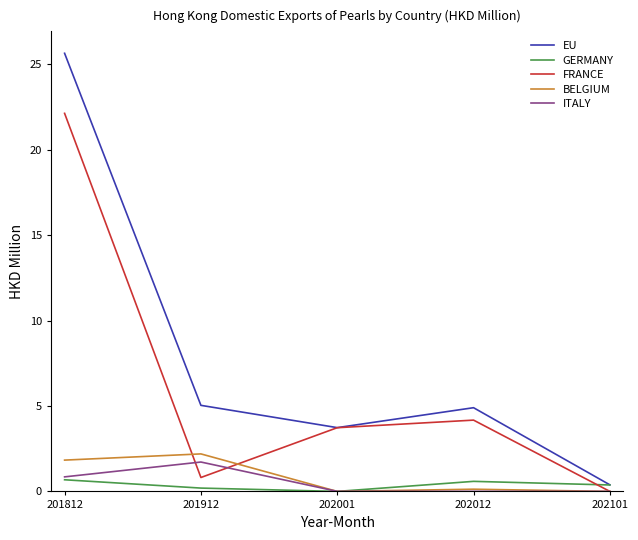

True or false: BELGIUM has a value of 2.2 at 201912.

True